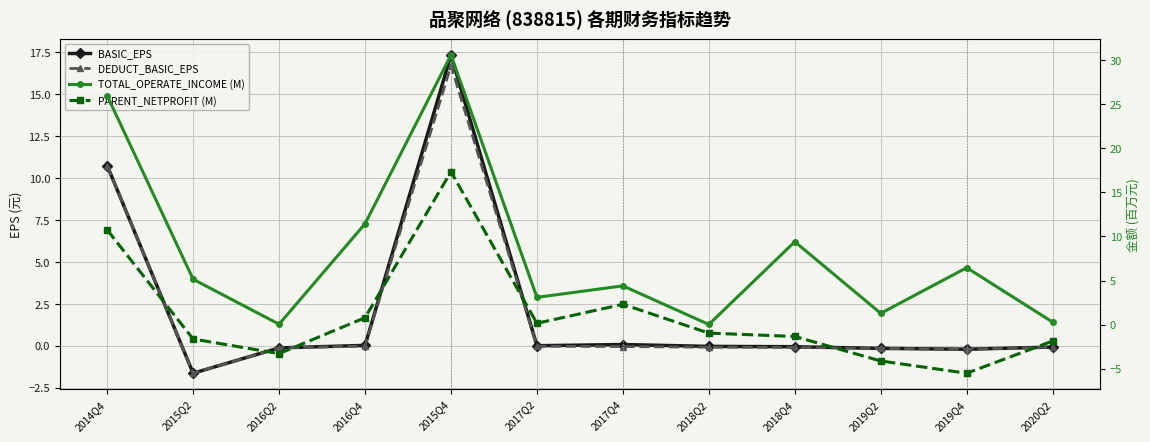

Is the value of TOTAL_OPERATE_INCOME (M) at 2018Q4 greater than the value of BASIC_EPS at 2020Q2?

Yes